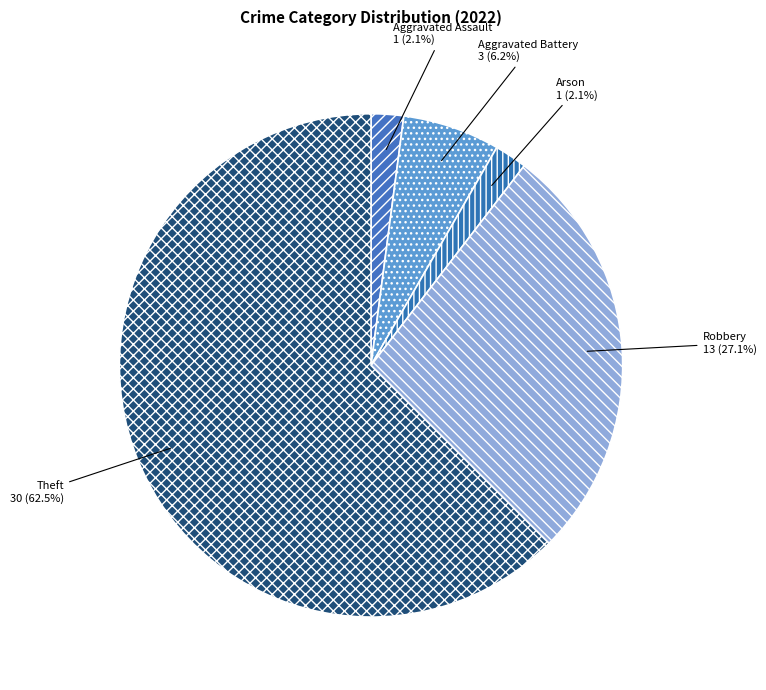

Is it true that Aggravated Battery is 6% of the pie?

True